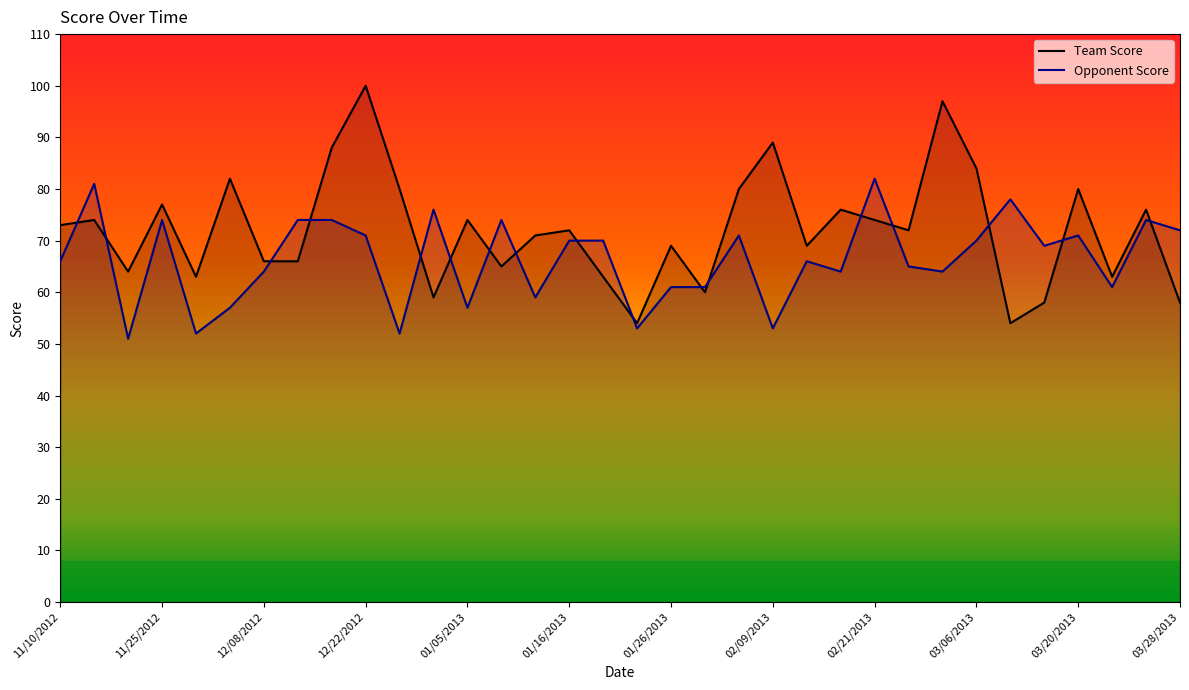

Reading right to left, extract all data points from this chart.

Team Score: 58	76	63	80	58	54	84	97	72	74	76	69	89	80	60	69	54	63	72	71	65	74	59	80	100	88	66	66	82	63	77	64	74	73
Opponent Score: 72	74	61	71	69	78	70	64	65	82	64	66	53	71	61	61	53	70	70	59	74	57	76	52	71	74	74	64	57	52	74	51	81	66